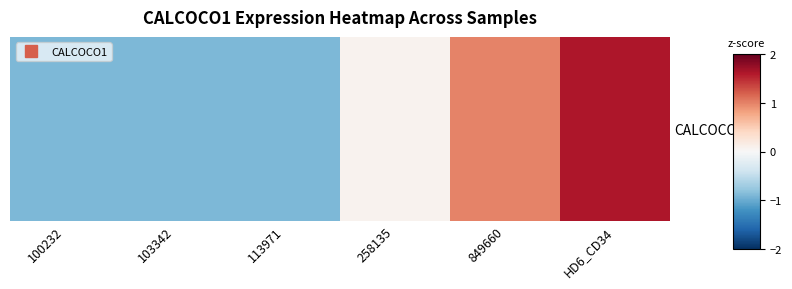

How many categories are shown in the chart?

6